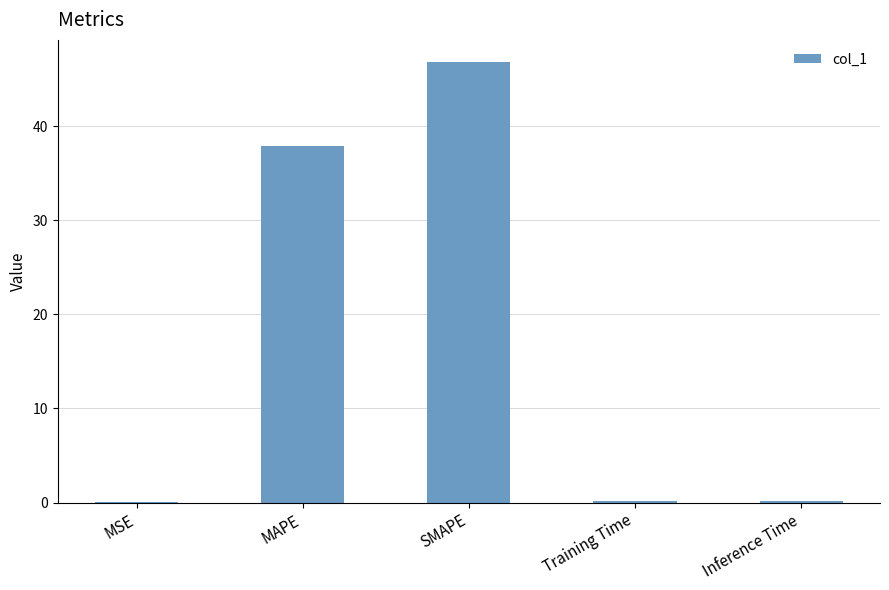

At which label is the value closest to 23?

MAPE